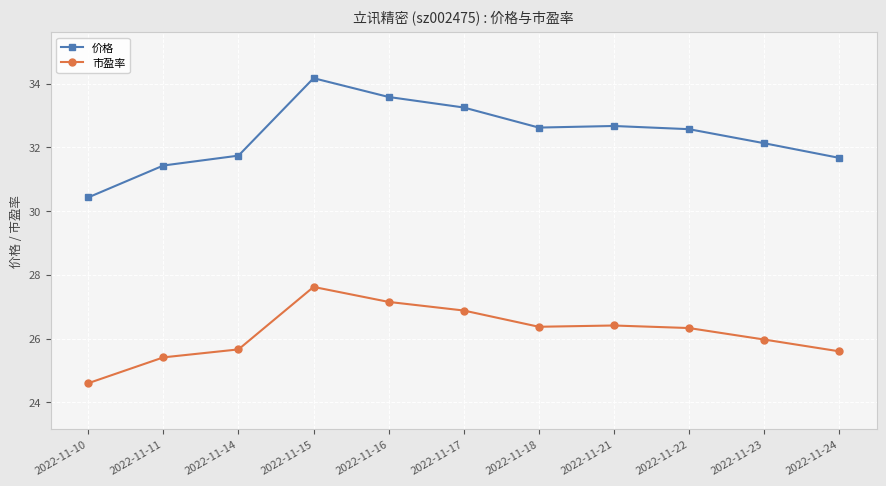

How many interior local peaks does the 市盈率 series have?

2